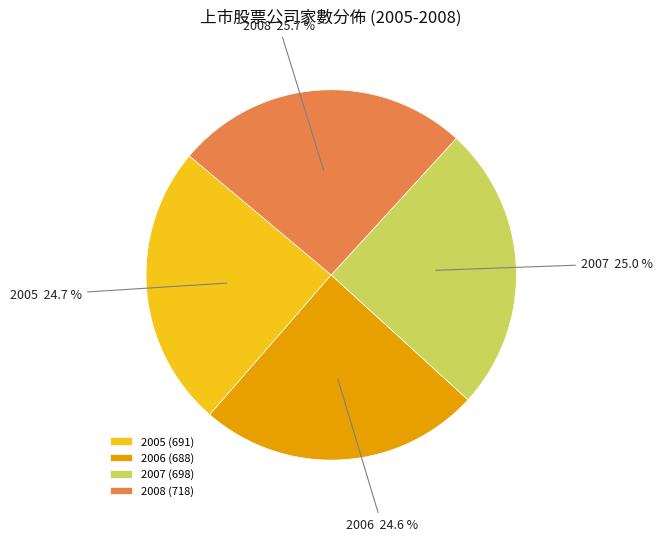

Does any single category account for the majority?

No